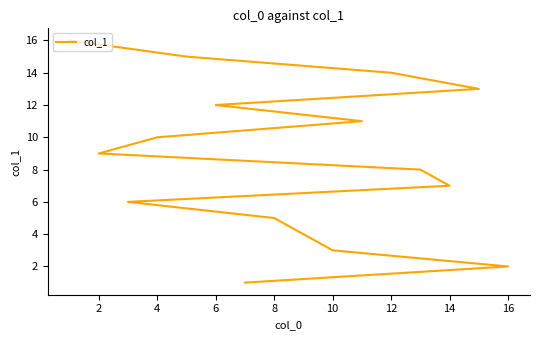

Does the chart have visible grid lines?

No